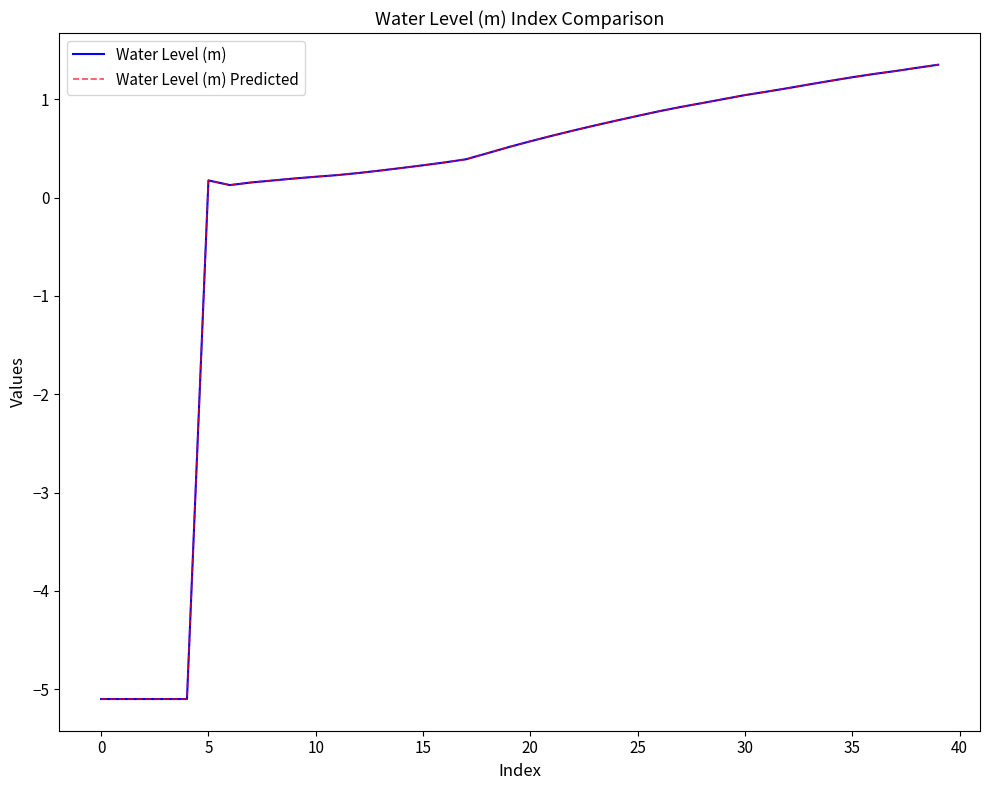

Does the chart have visible grid lines?

No